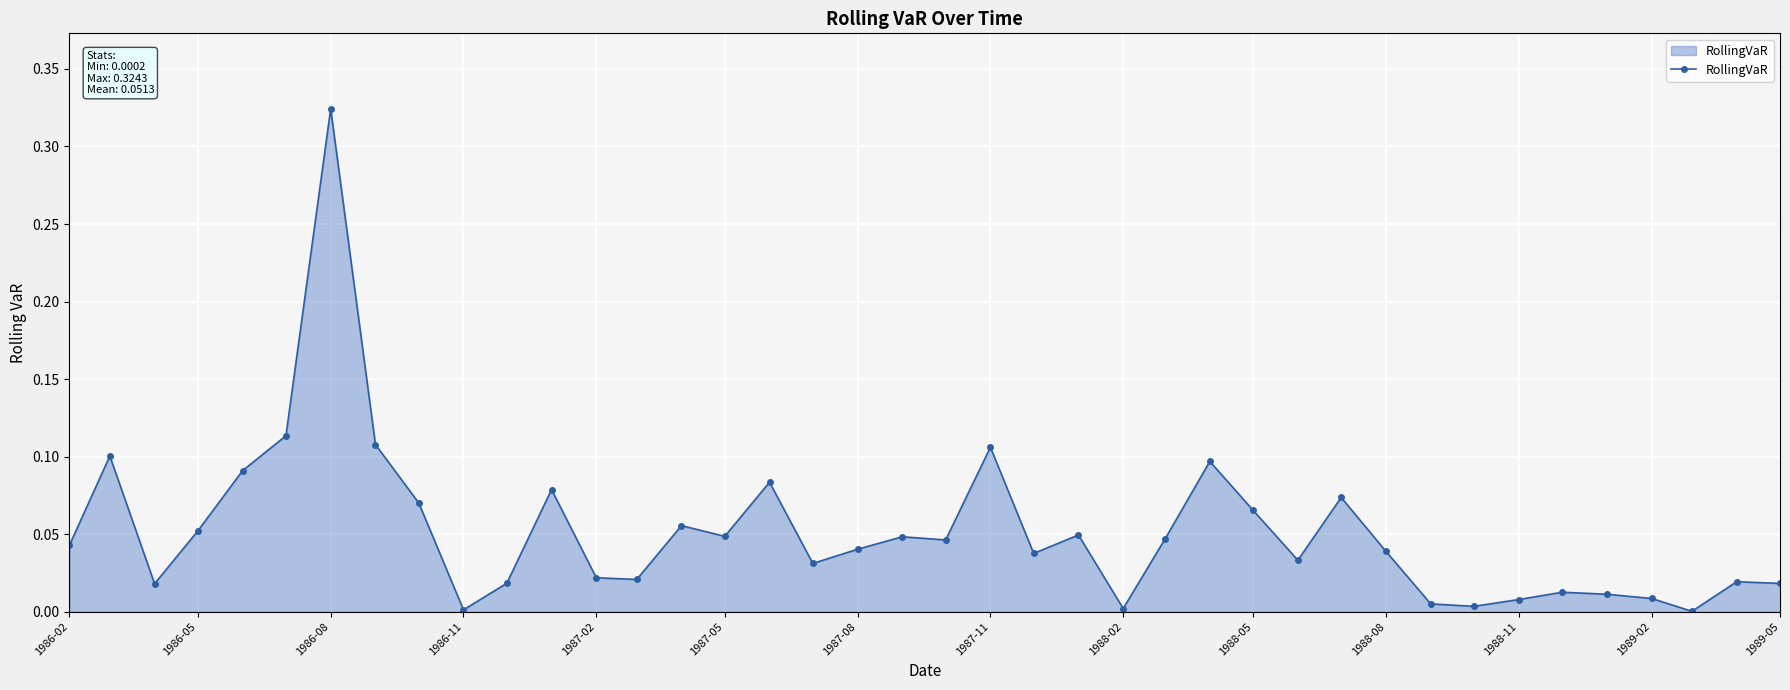

True or false: the data has more than 1 interior local peaks.

True